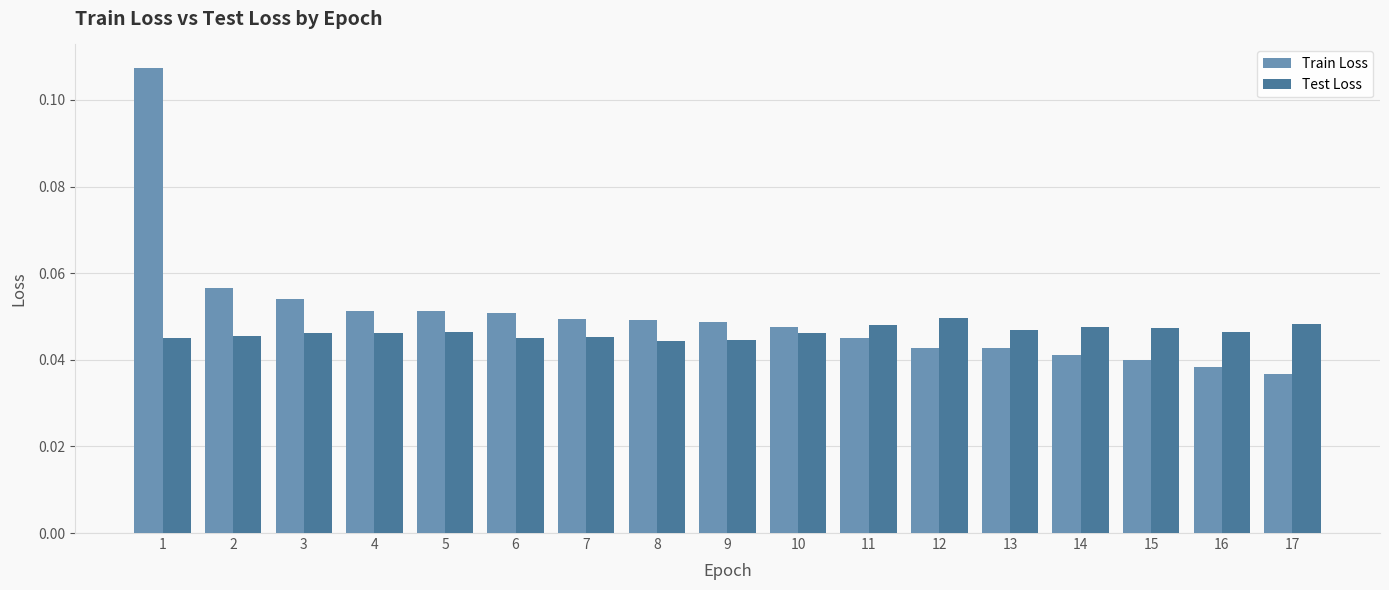

What are all the series names shown in the legend?

Train Loss, Test Loss